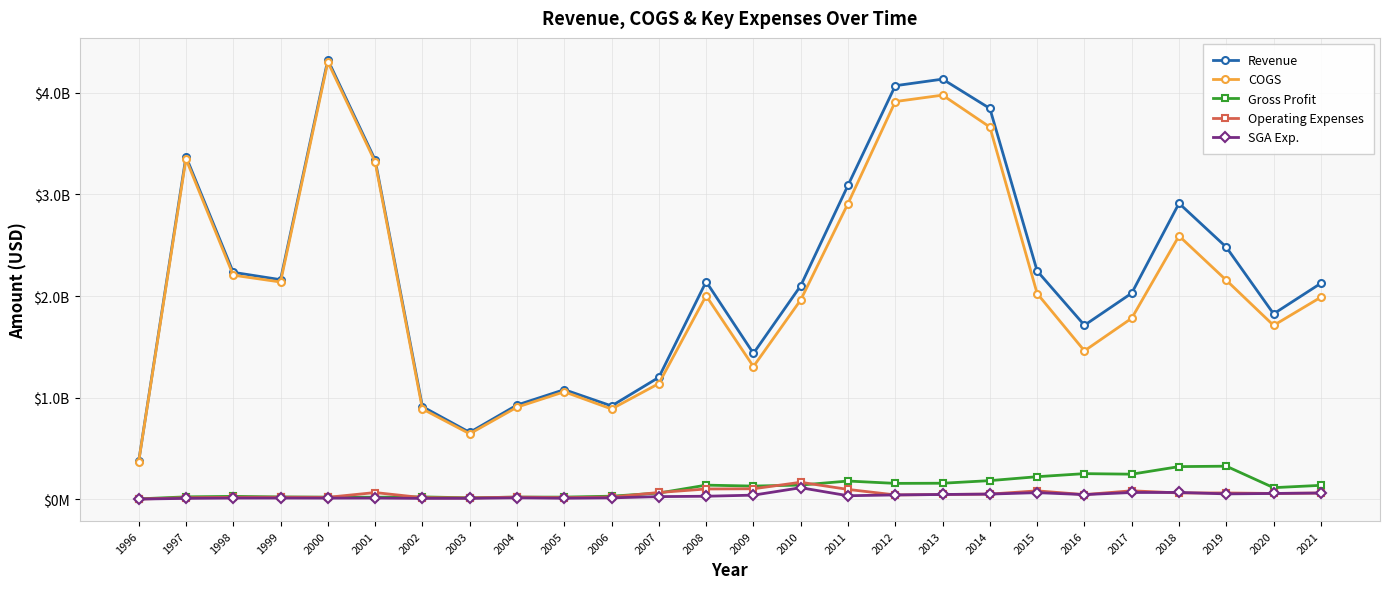

What is the value of the SGA Exp. point at the 22nd from the left?

66421000